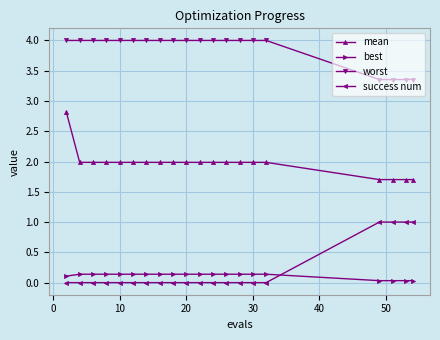

What is the sum of all mean values?

39.4